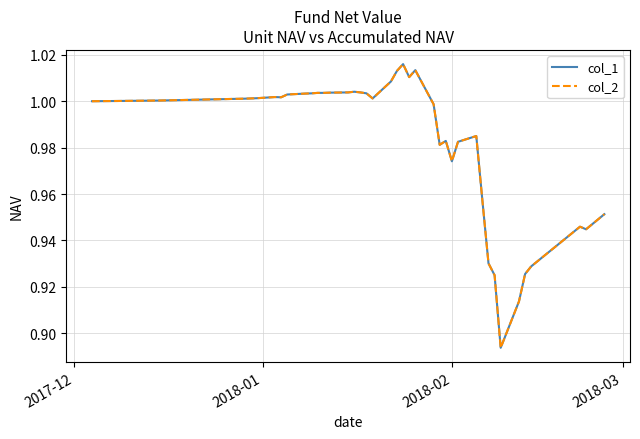

True or false: col_1 and col_2 intersect in this chart.

False